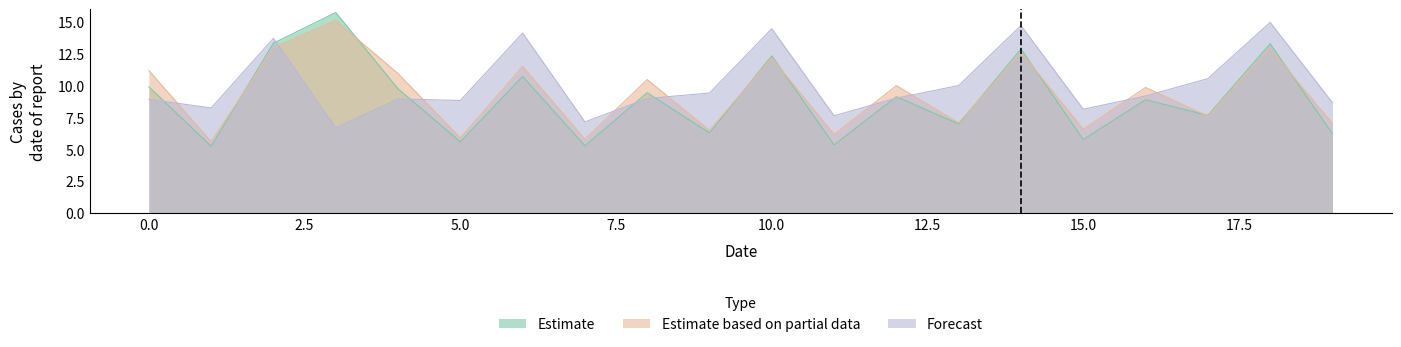

What is the sum of the Forecast values at 6 and 0?

23.0